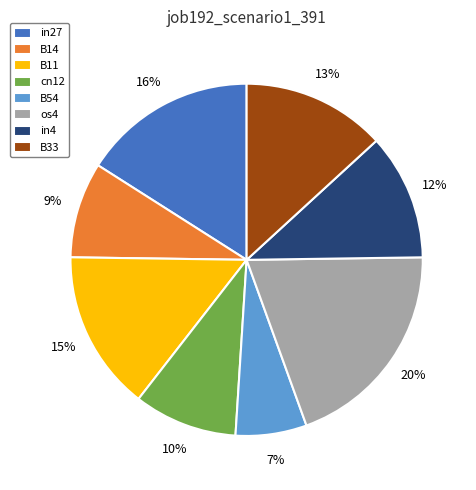

Is the sum of B33 and B54 greater than half?

No